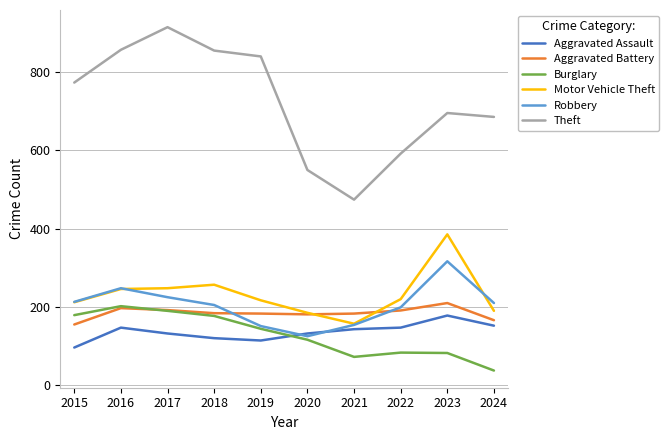

What is the total value across all series at 2016?

1893